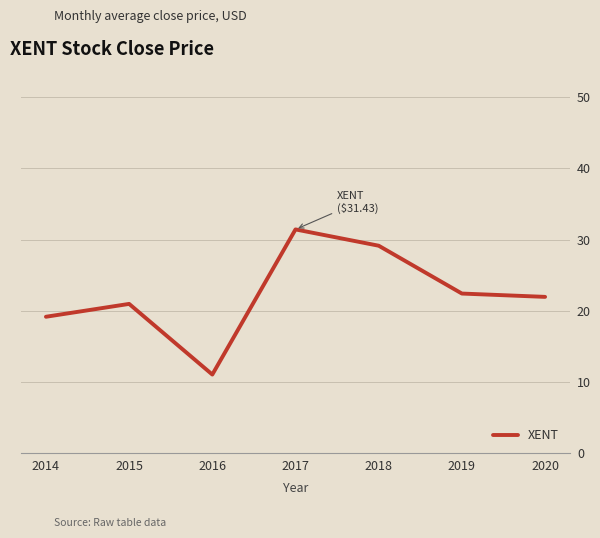

Reading left to right, transcribe all the data shown in this chart.

2014=19.2	2015=21.0	2016=11.0	2017=31.4	2018=29.1	2019=22.4	2020=22.0